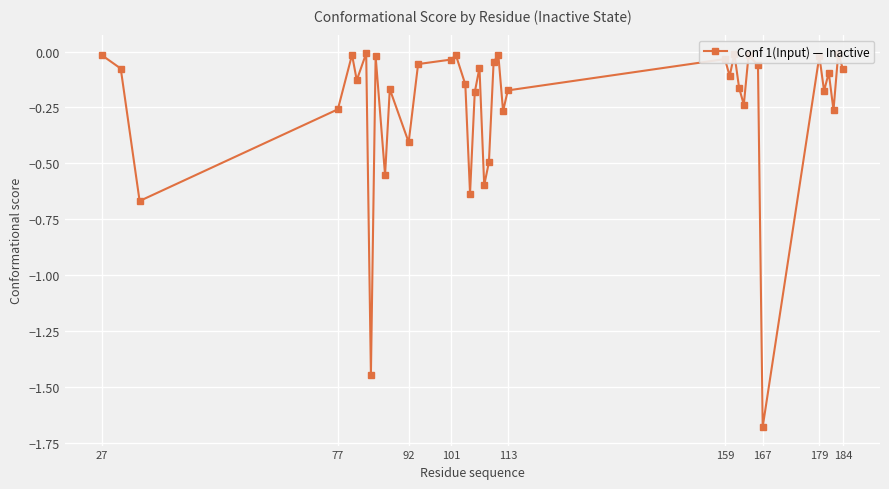

How many interior local valleys (lower than both neighbors) does the data have?

13